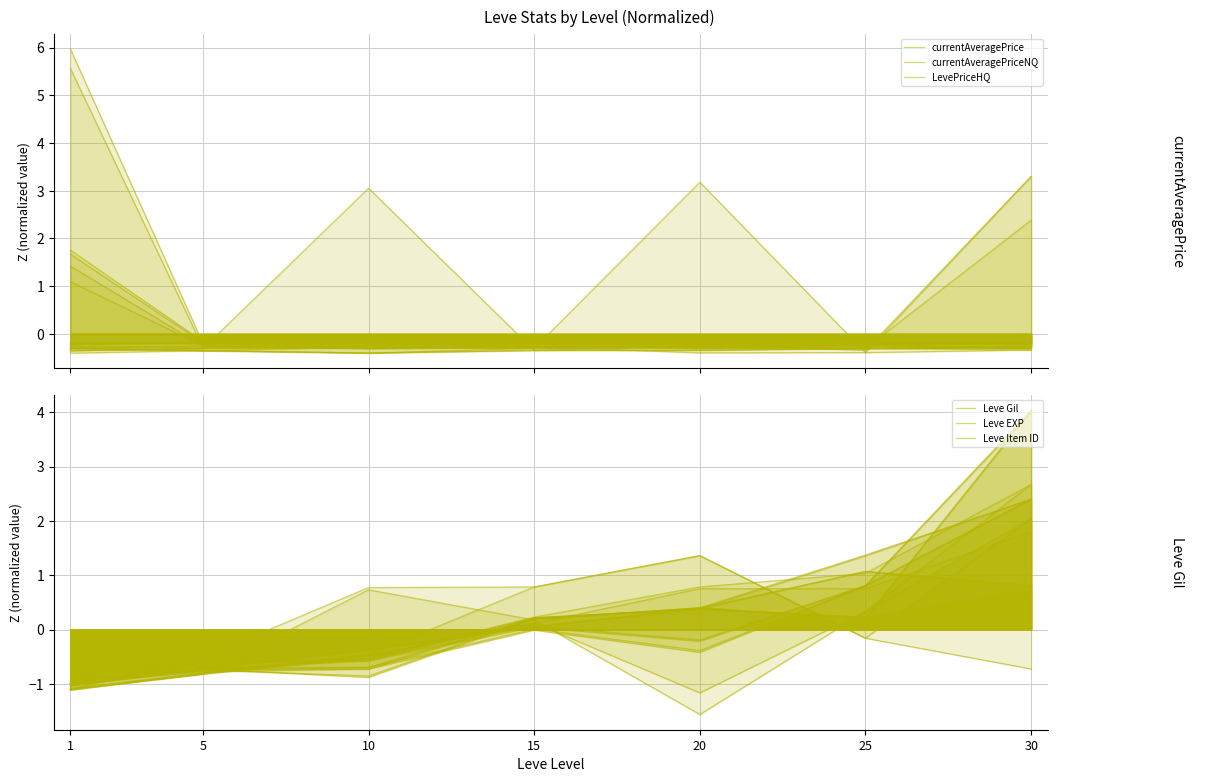

How many positive values does the Leve Gil series have?

4